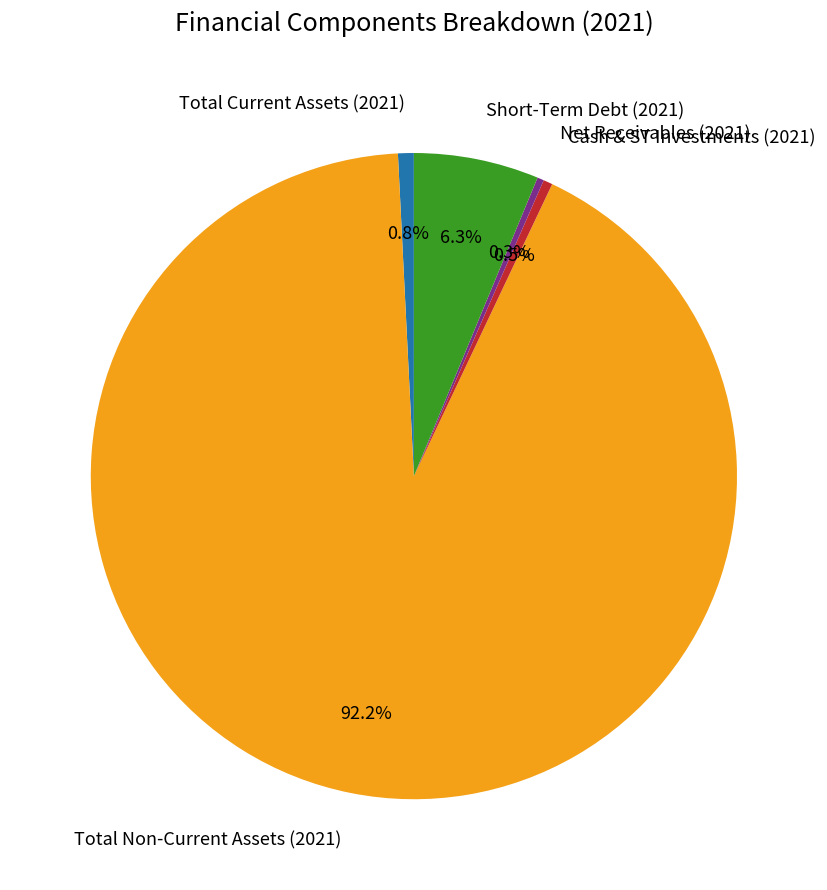

What is the total percentage of Short-Term Debt (2021) and Net Receivables (2021)?

6.6%